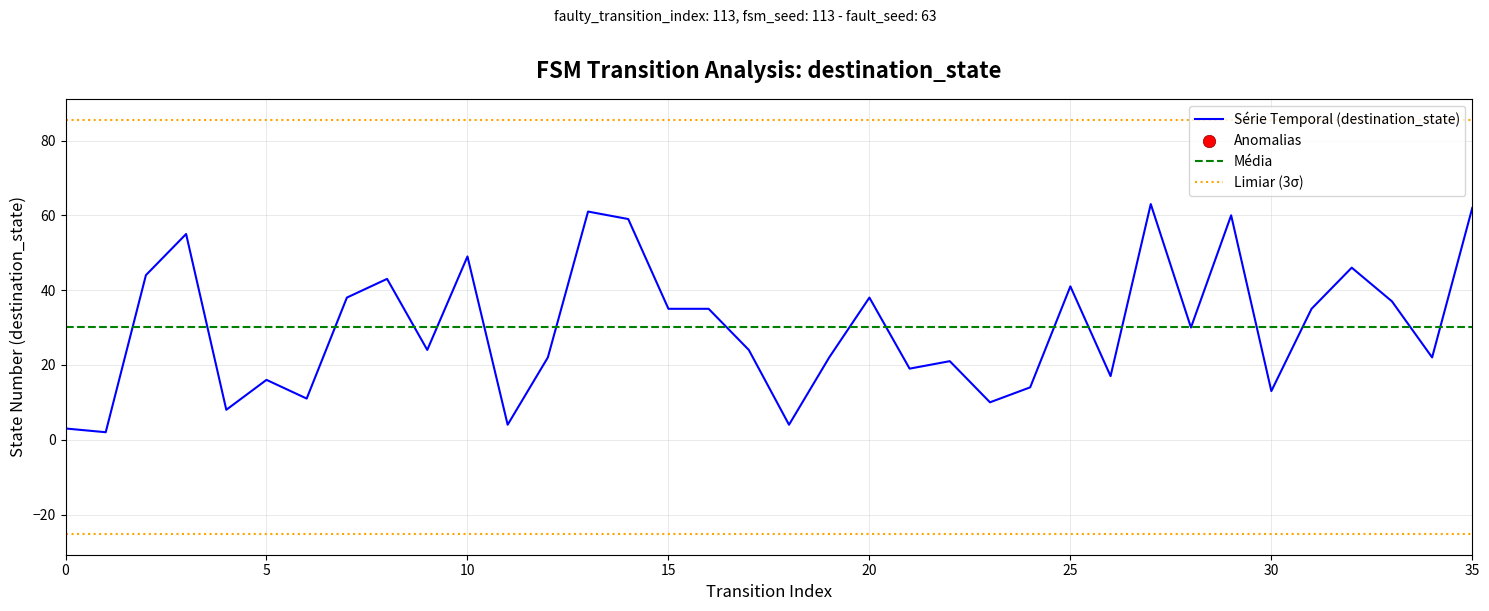

Which has a higher value, 4 or 31?

31